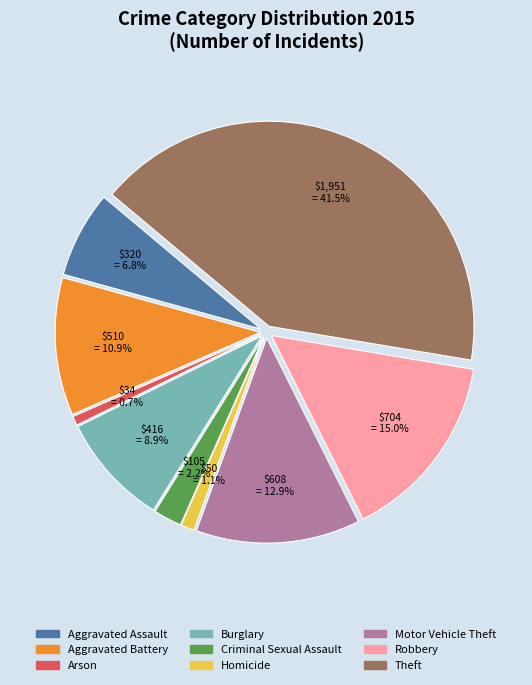

Does Theft account for over 50% of the chart?

No